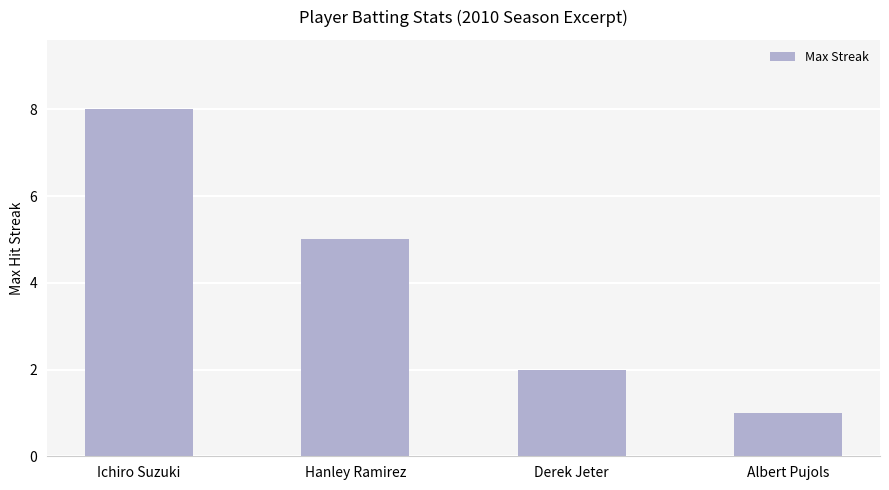

Count the values in the range 2 to 8.

3